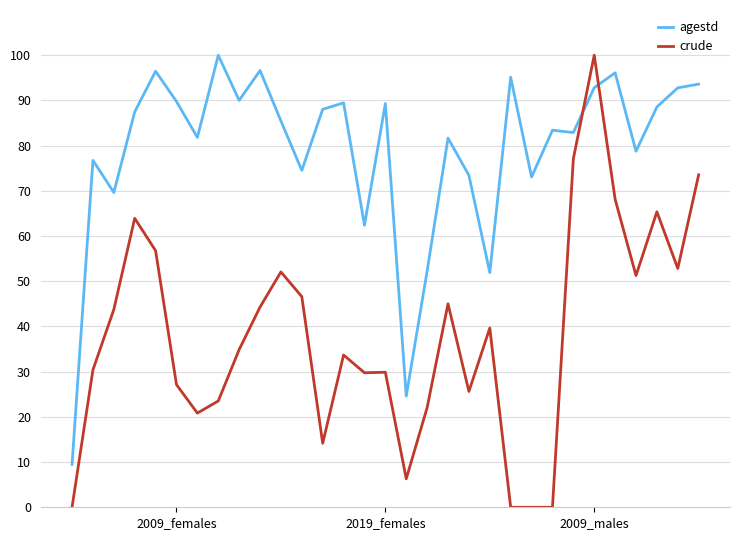

Which series has the largest range (max minus min)?

crude